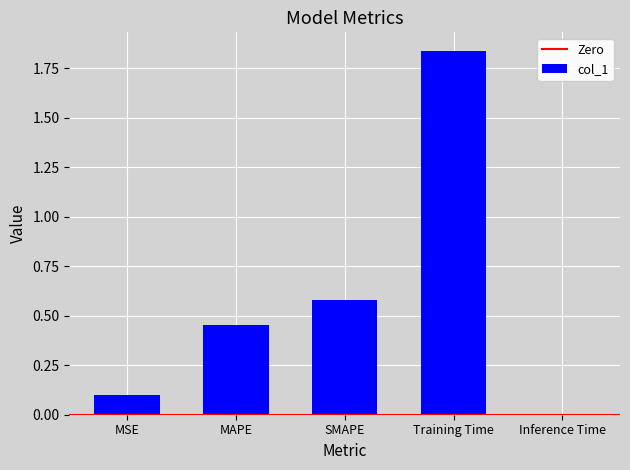

How many bars are there in total?

5